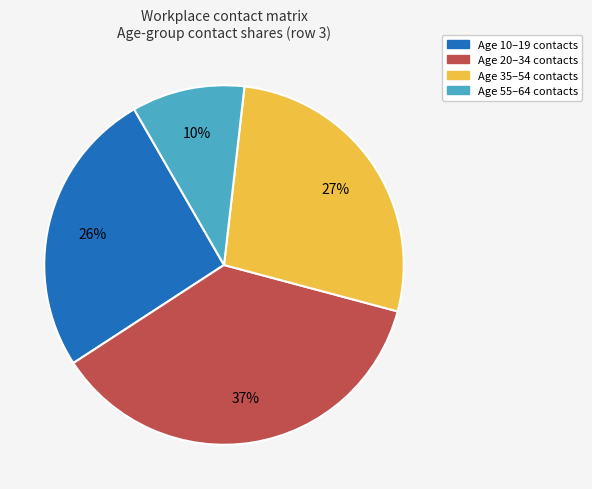

Count the number of slices in the pie.

4